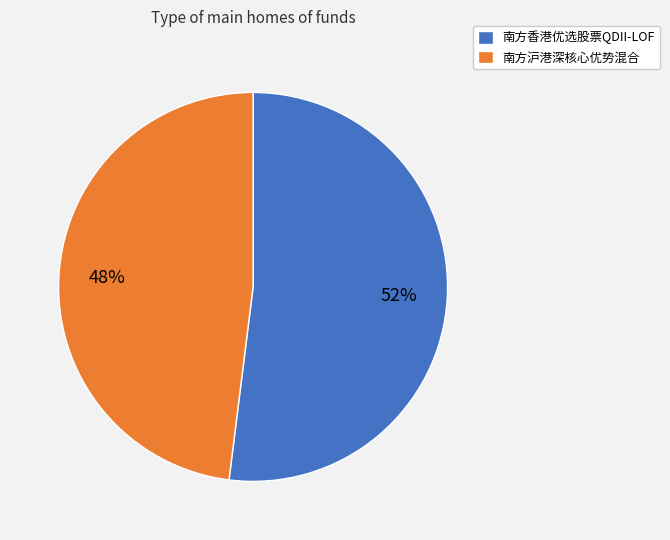

How many slices are in this pie chart?

2